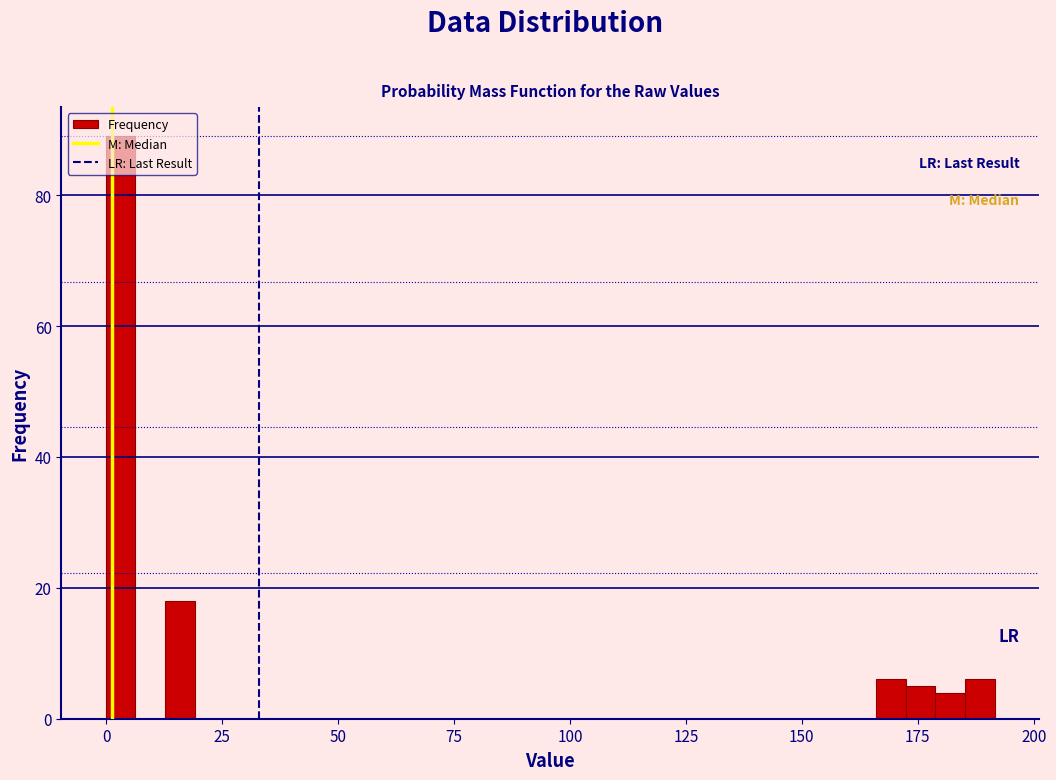

Around what value on the x-axis is the tallest bar? Give the approximate position of its centre, as read against the axis.

5